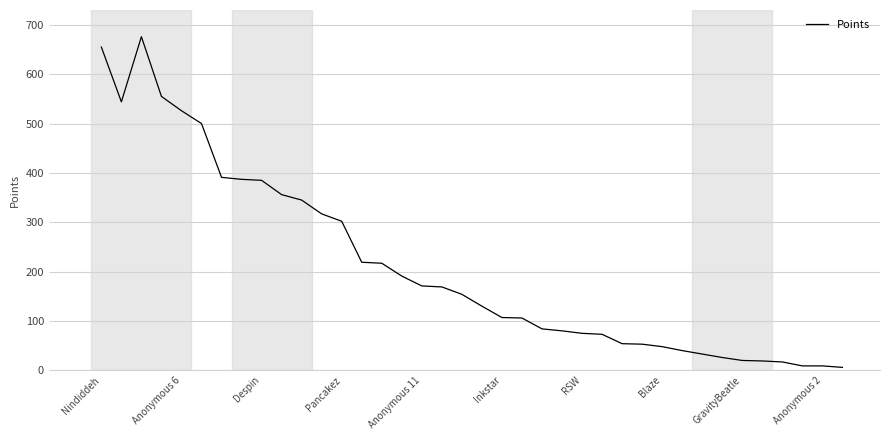

What is the maximum value shown in the chart?

676